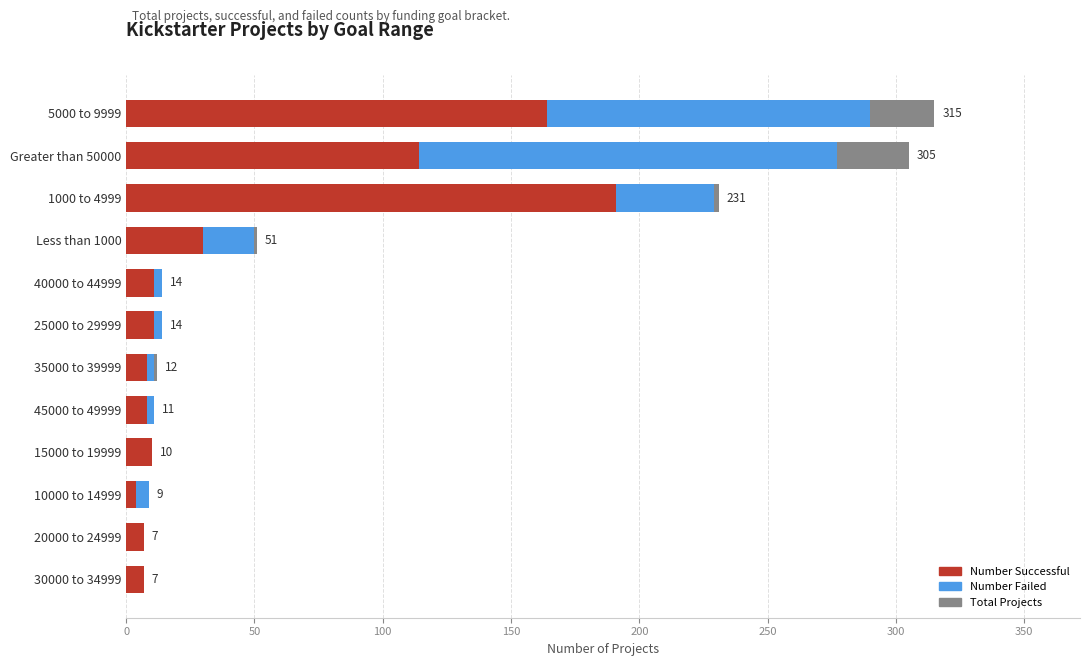

What is the sum of all Number Failed values?

364